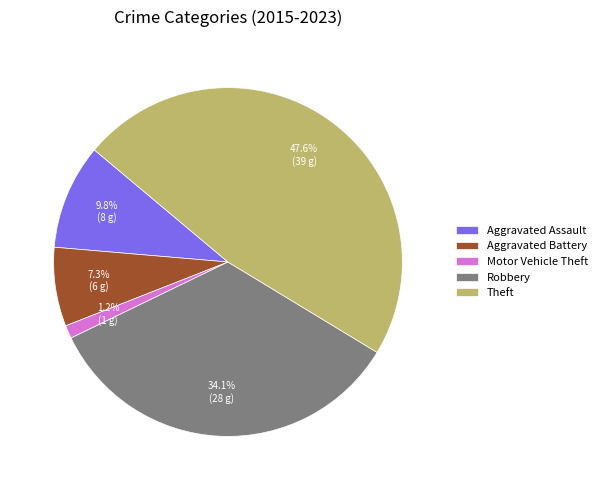

Between Theft and Motor Vehicle Theft, which is larger?

Theft